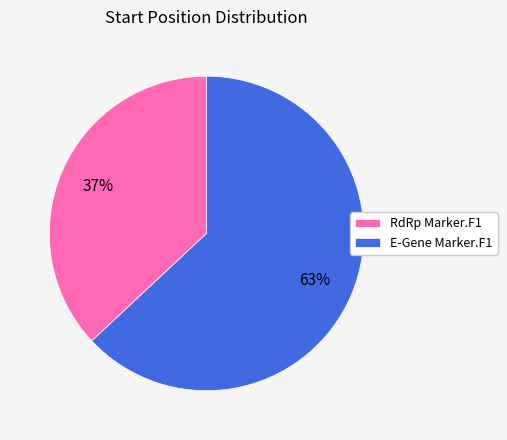

To the nearest percent, what is the average slice percentage?

50%